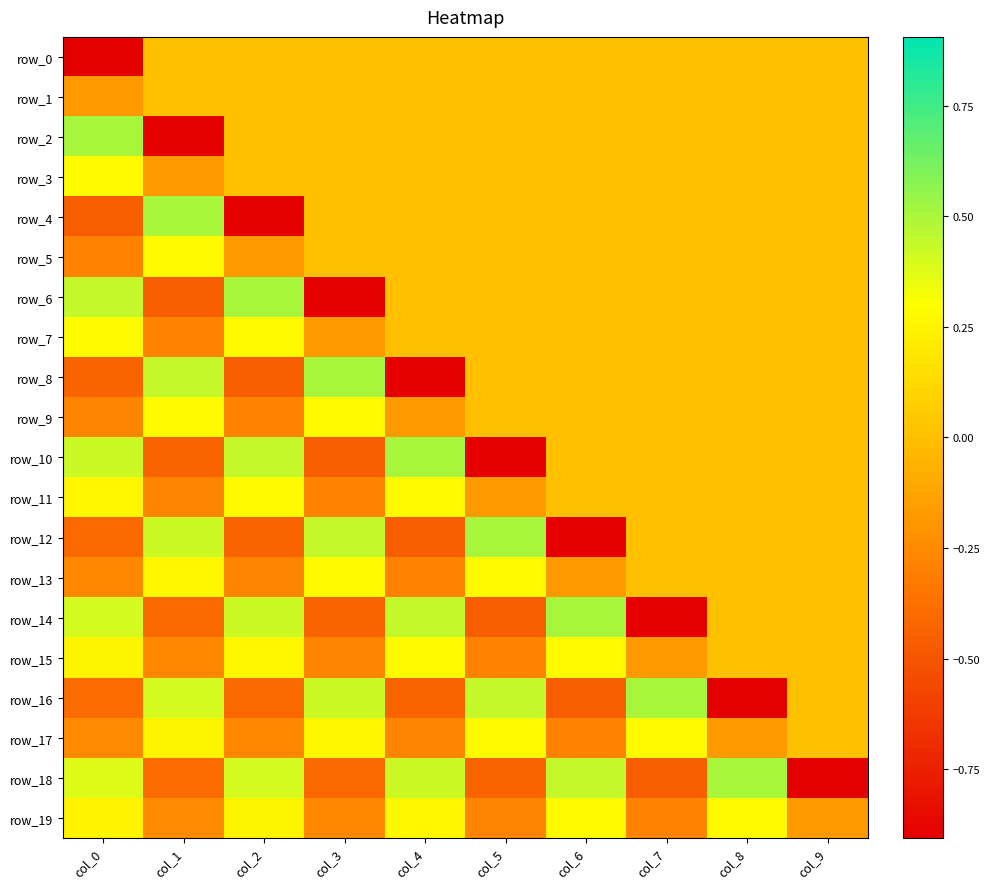

Is it true that row_16 equals -0.4 at col_2?

True